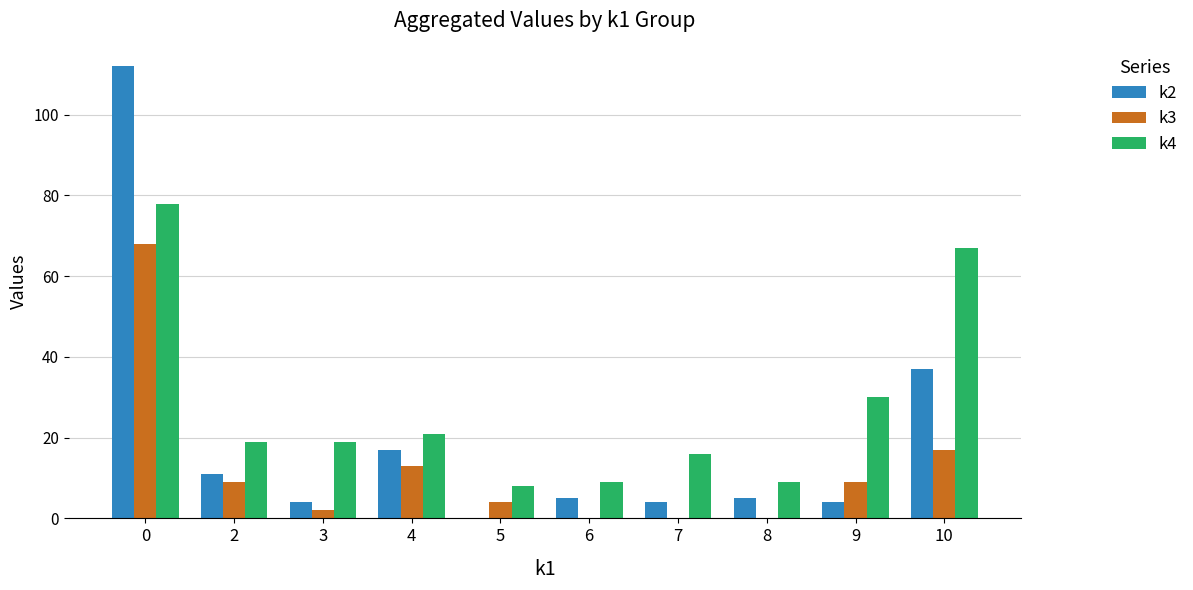

Reading left to right, list all the values displayed in this chart.

k2: 112	11	4	17	0	5	4	5	4	37
k3: 68	9	2	13	4	0	0	0	9	17
k4: 78	19	19	21	8	9	16	9	30	67